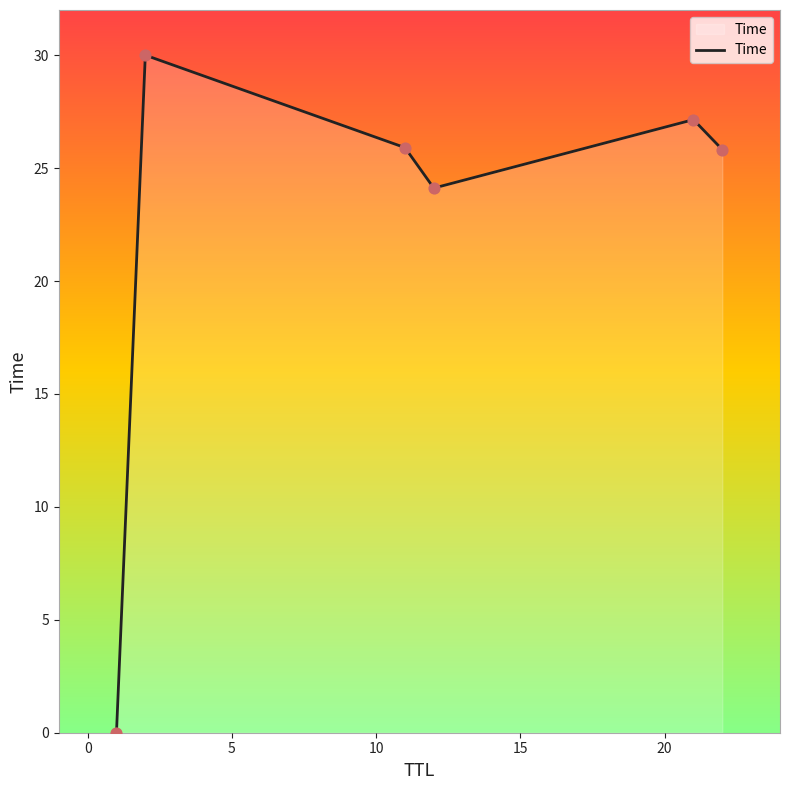

What is the sum of all values?

133.0